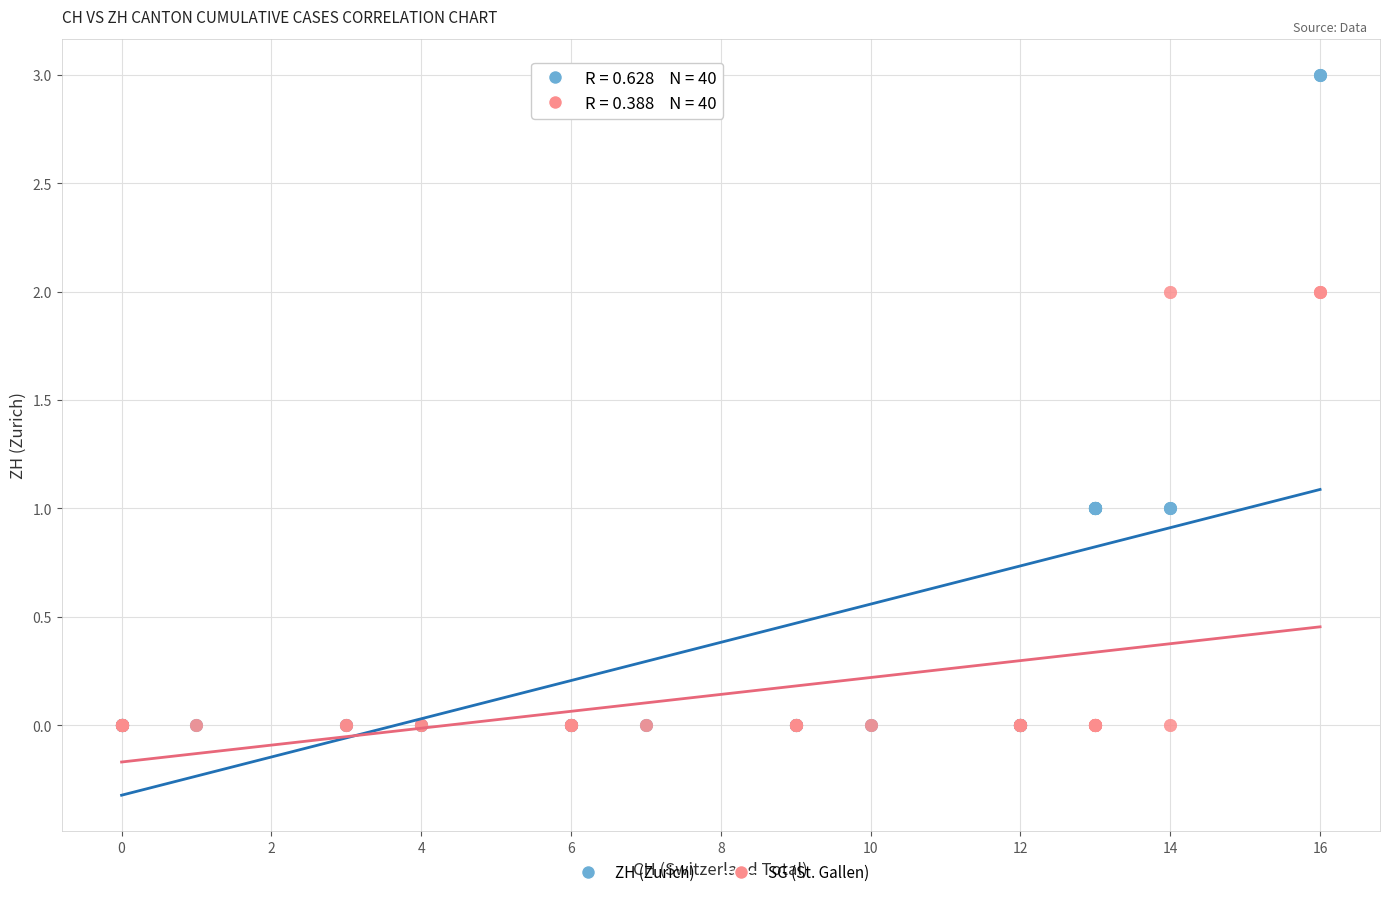

What are all the series names shown in the legend?

ZH (Zurich), SG (St. Gallen)